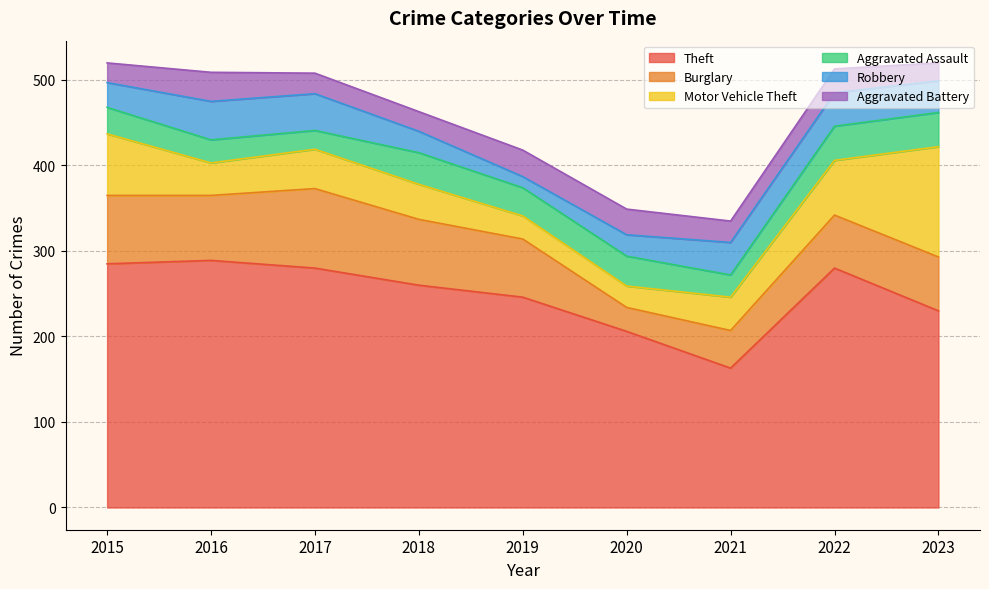

True or false: Aggravated Battery has a value of 34 at 2016.

True